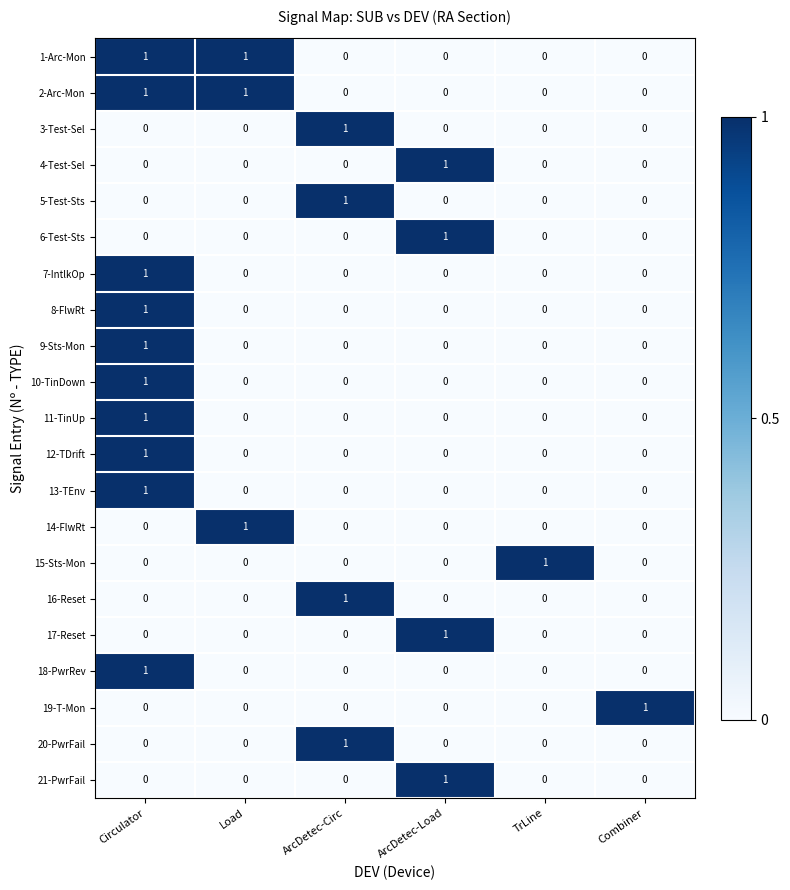

What is the total value across all series at Load?

3